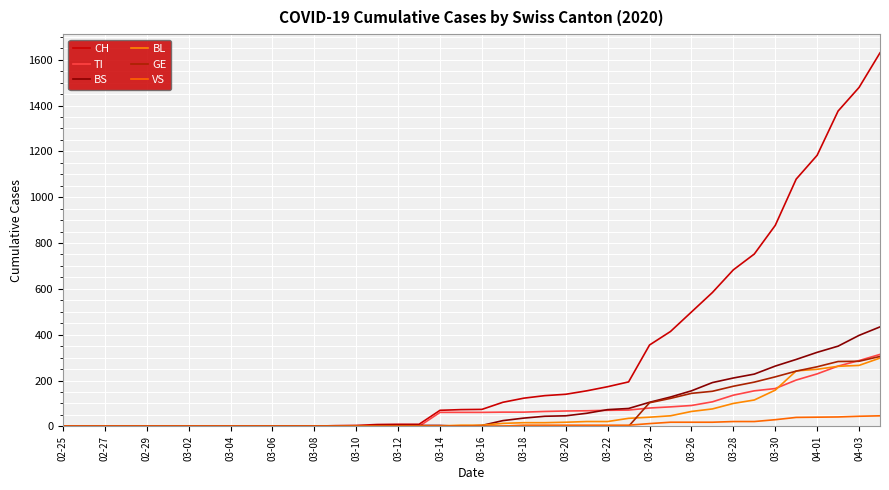

What is the difference between the maximum and second lowest values in the CH series?

1630